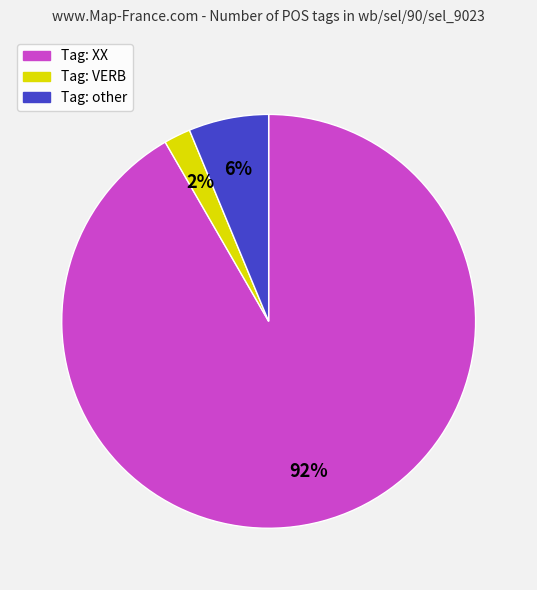

Count the number of slices in the pie.

3